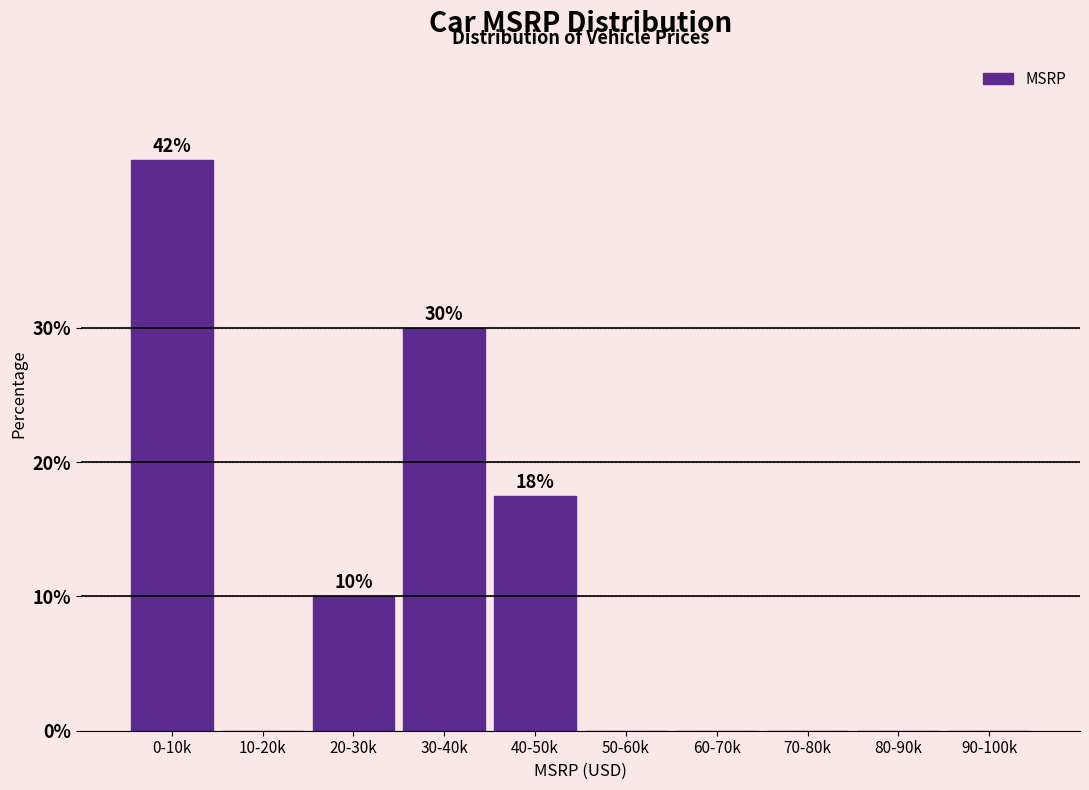

Reading right to left, list all the values displayed in this chart.

90-100k=0.0	80-90k=0.0	70-80k=0.0	60-70k=0.0	50-60k=0.0	40-50k=17.5	30-40k=30.0	20-30k=10.0	10-20k=0.0	0-10k=42.5